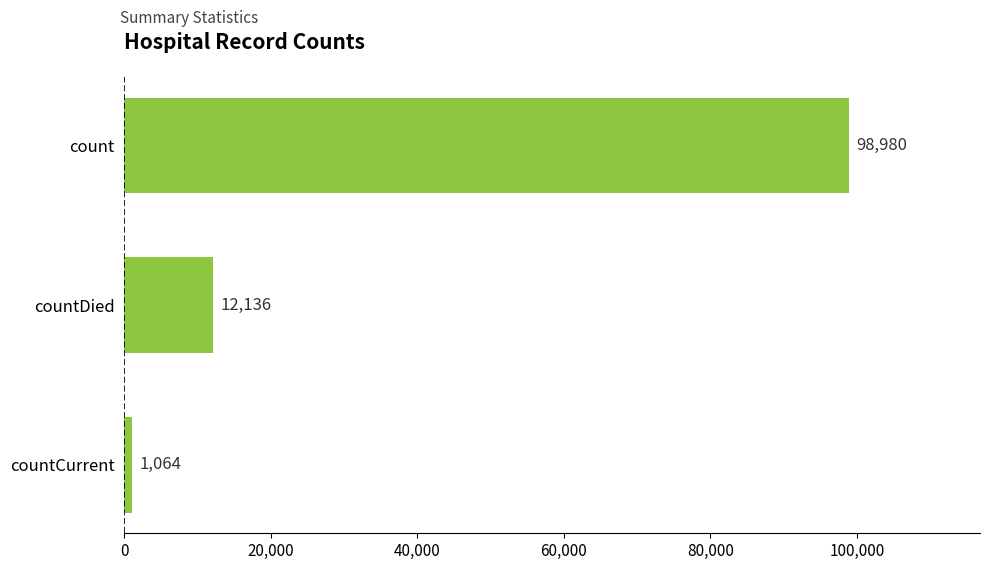

List the labels in order of value, largest first.

count, countDied, countCurrent